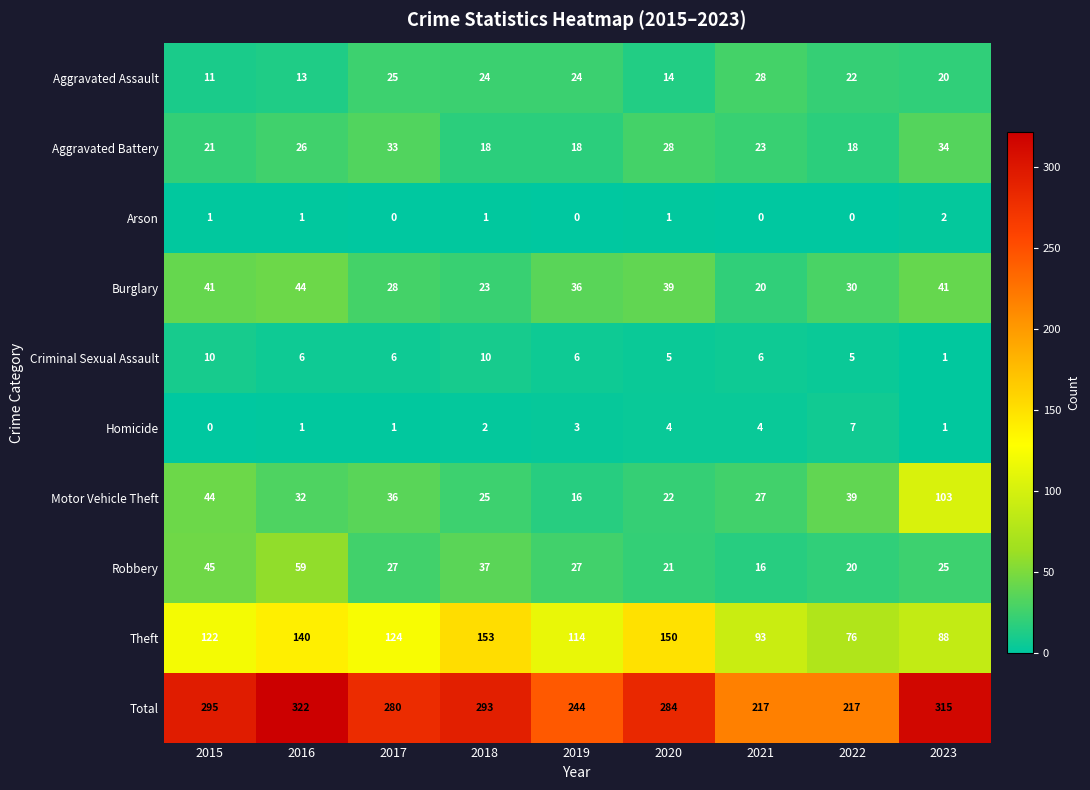

What is the total value across all series at 2020?

568